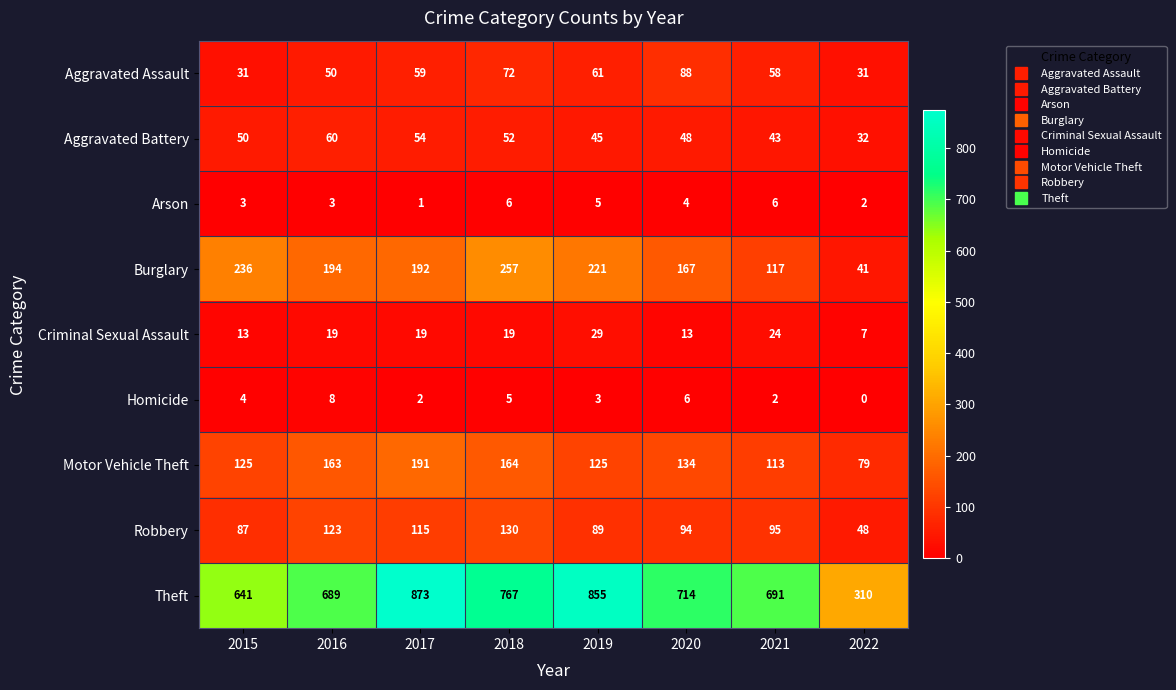

What is the sum of all Arson values?

30